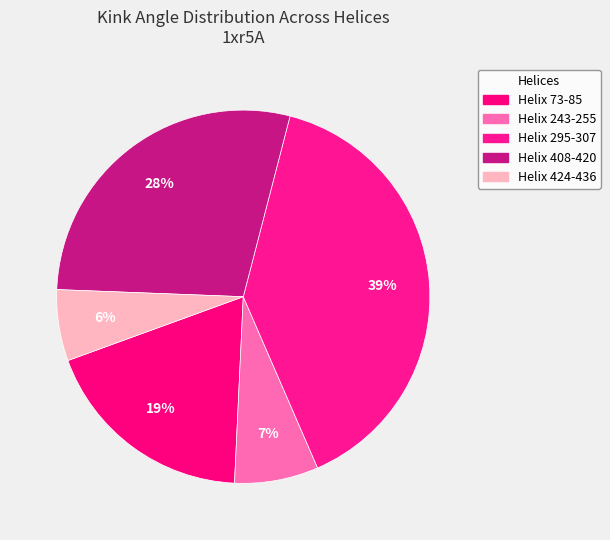

Rank the categories by value from lowest to highest.

Helix 424-436, Helix 243-255, Helix 73-85, Helix 408-420, Helix 295-307